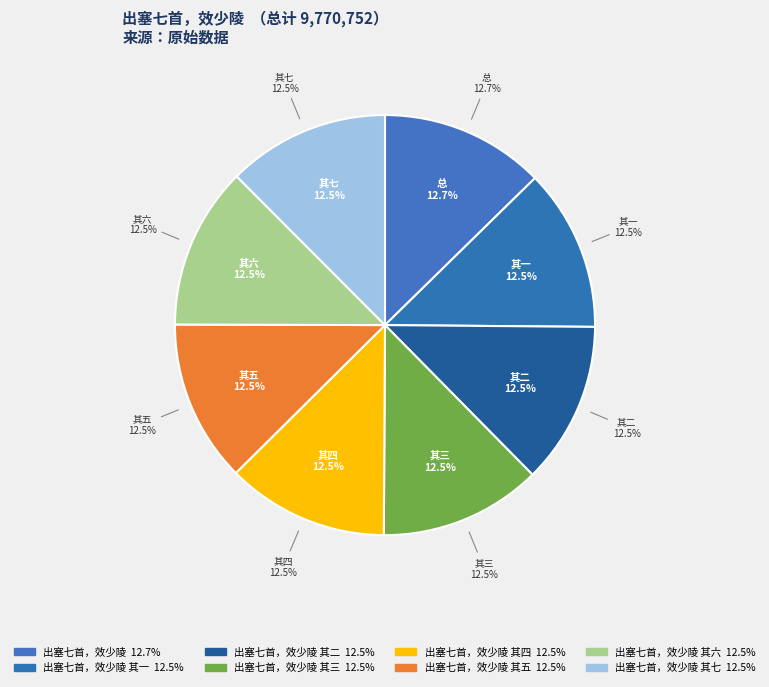

Is it true that 出塞七首，效少陵 其五 is 26% of the pie?

False